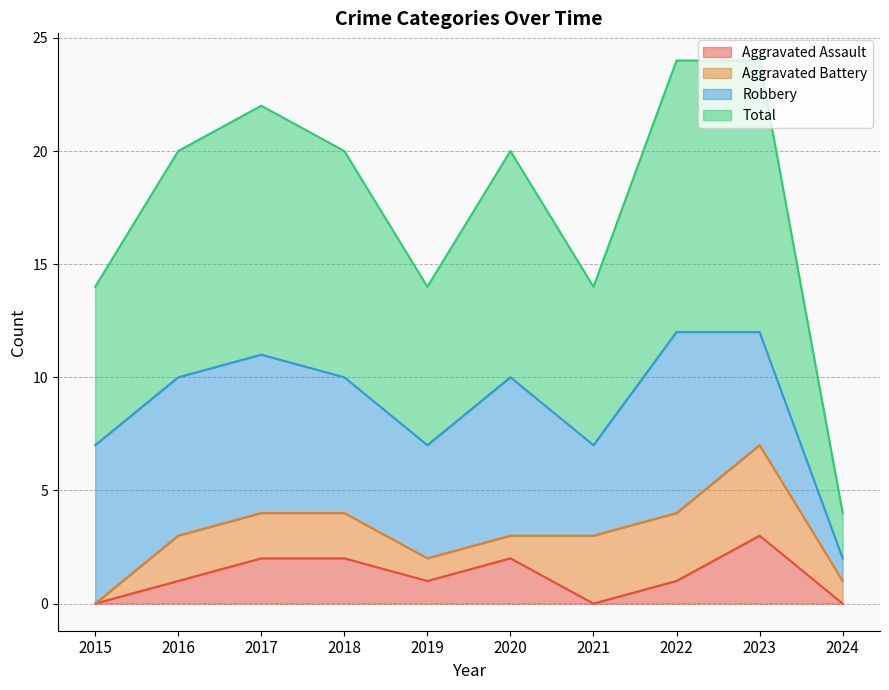

True or false: Aggravated Assault and Total cross at least once.

False